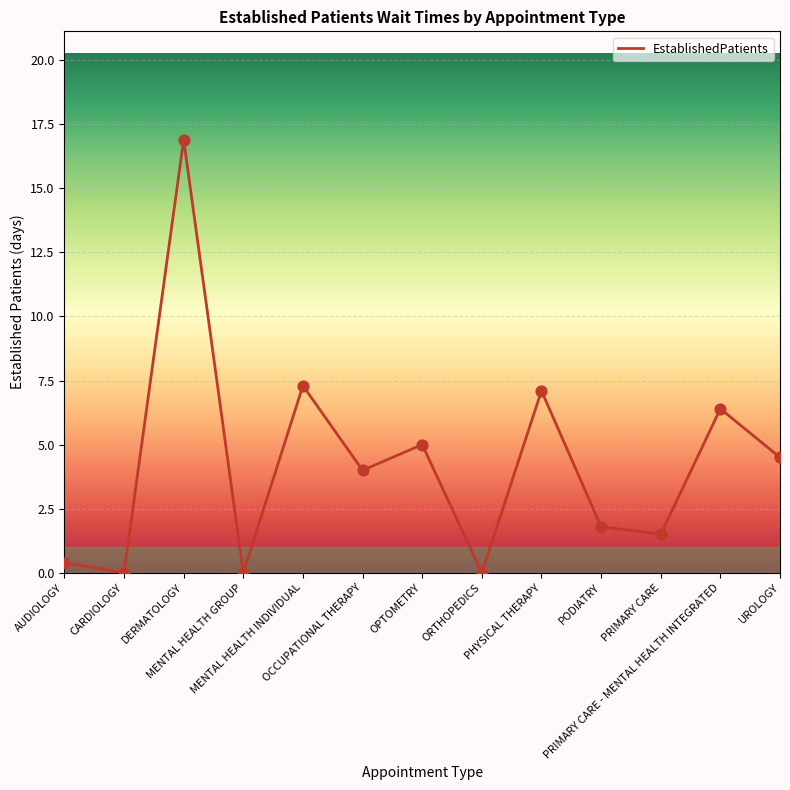

What is the change in value from DERMATOLOGY to PODIATRY?

-15.1